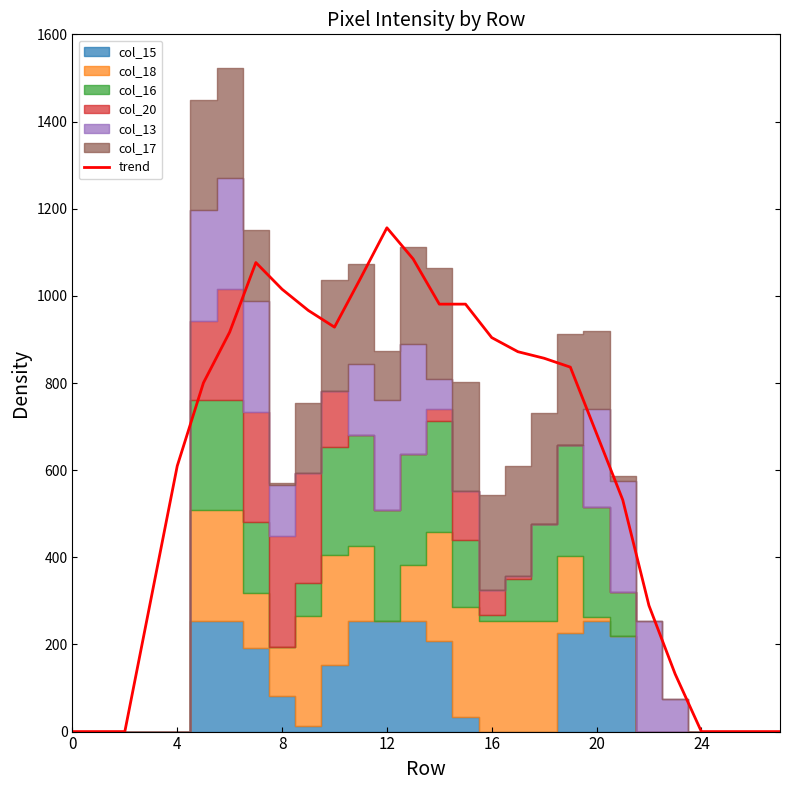

Is this an area chart (filled region under the line)?

No